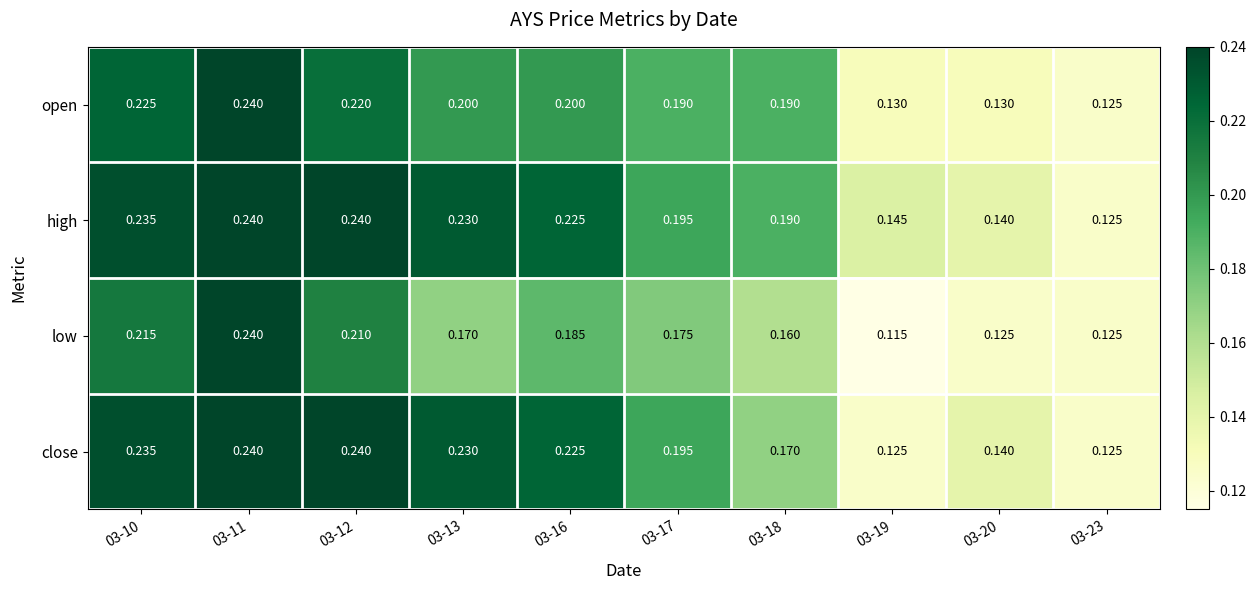

At how many categories does at least one series exceed 0?

10